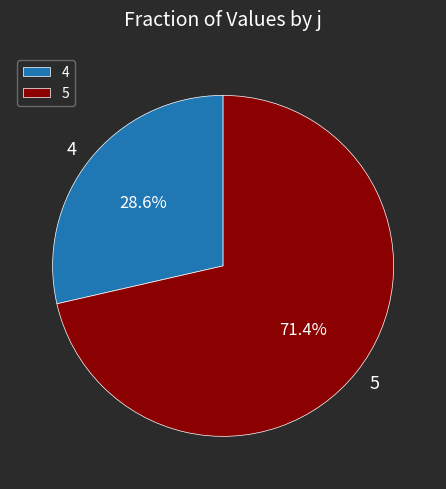

To the nearest percent, what portion does 4 represent?

29%